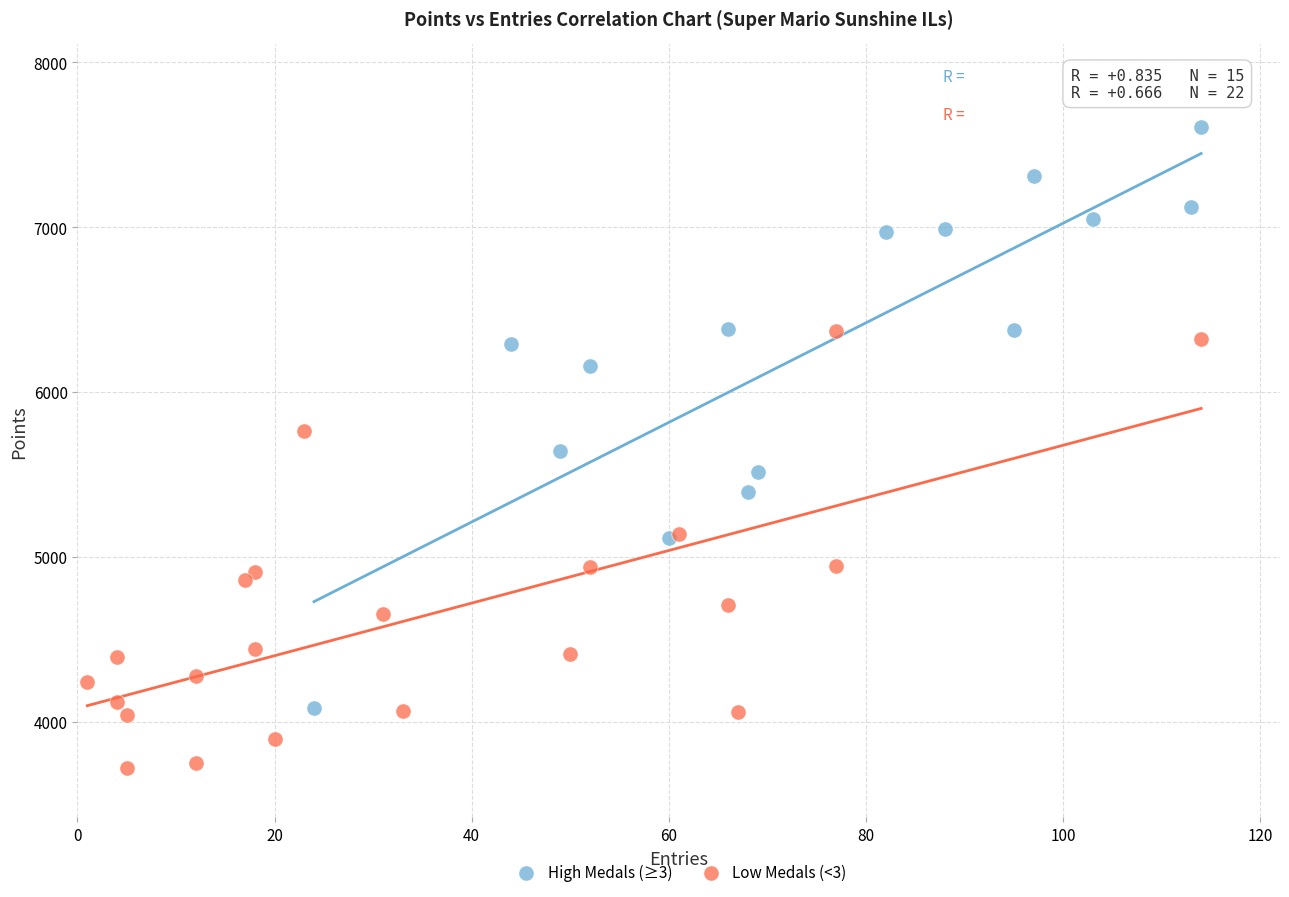

Which series reaches the maximum Y coordinate?

High Medals (≥3)